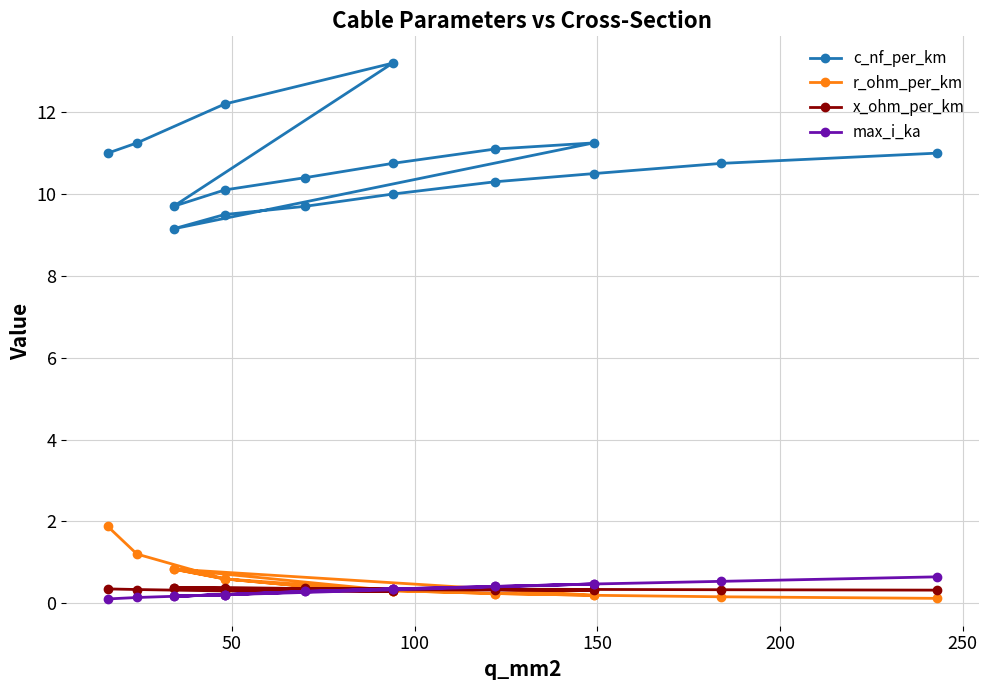

Where is the first local minimum for r_ohm_per_km?

150